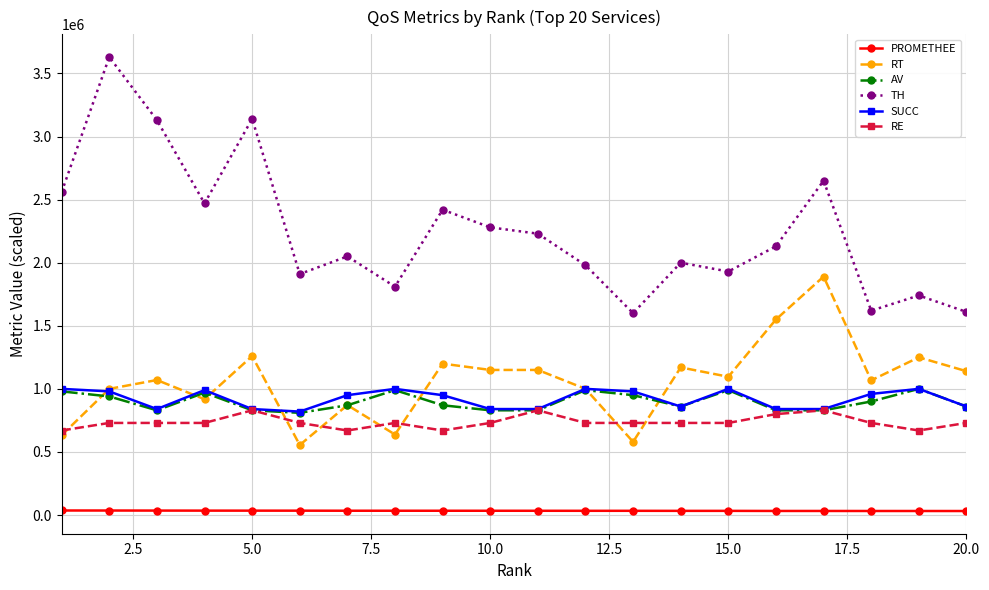

At how many categories does at least one series exceed 2922094?

3